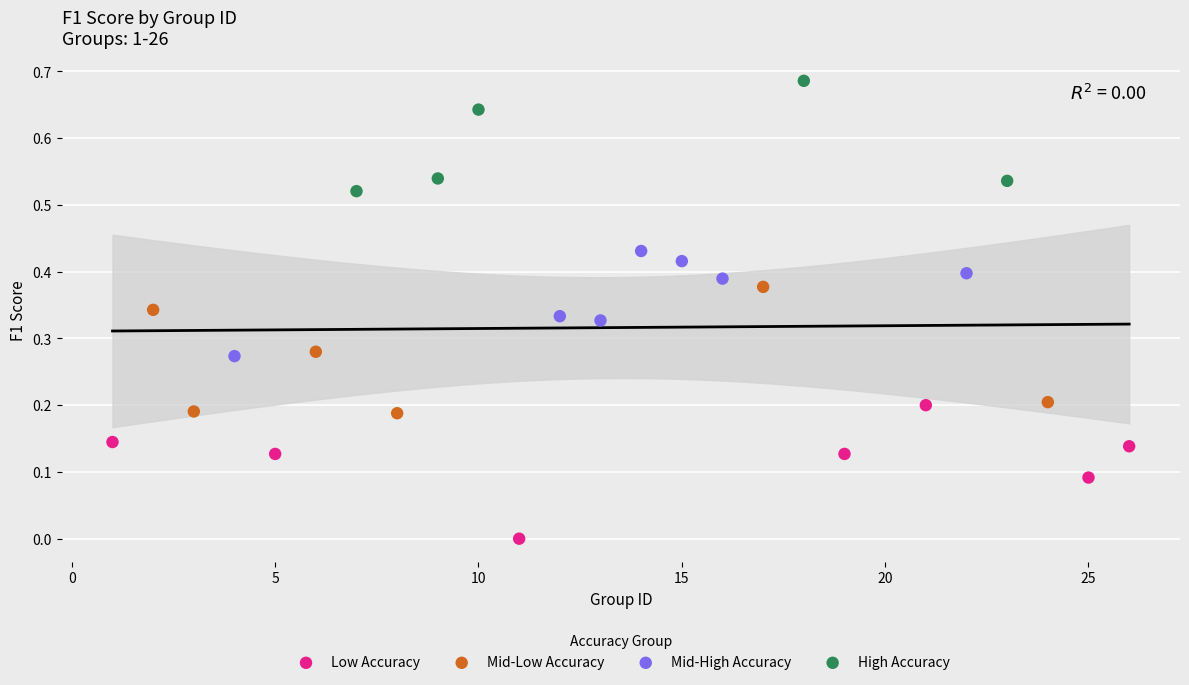

Which series contains the lowest Y value?

Low Accuracy